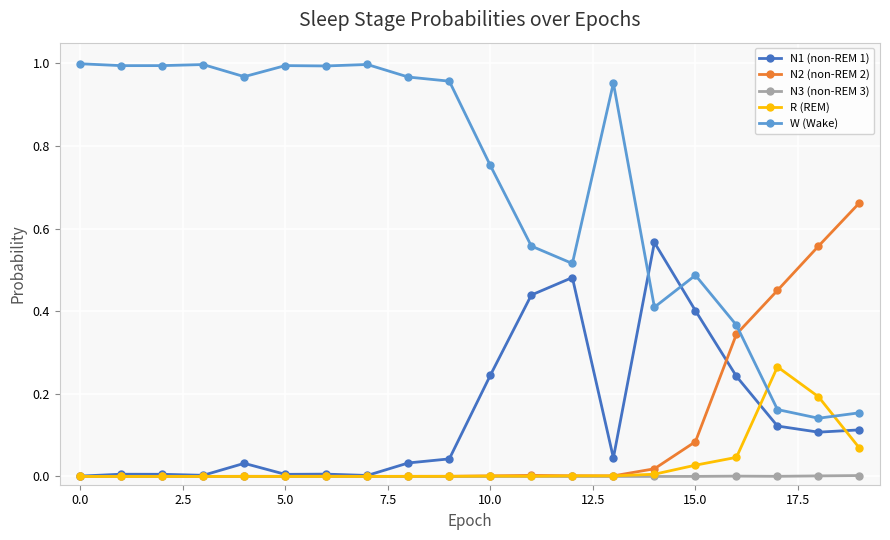

True or false: N3 (non-REM 3) and W (Wake) intersect in this chart.

False